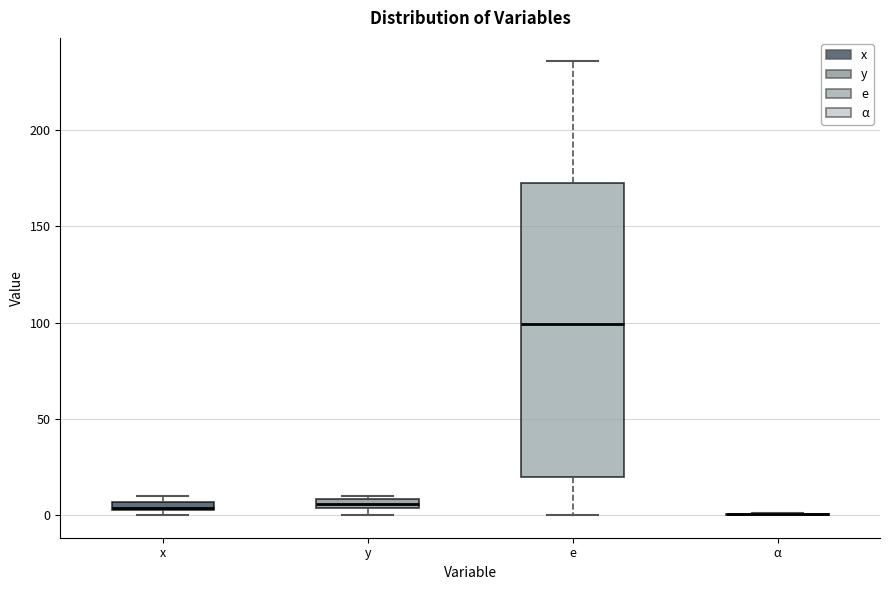

Comparing the boxes themselves (not the whiskers), which one is the tallest?

e